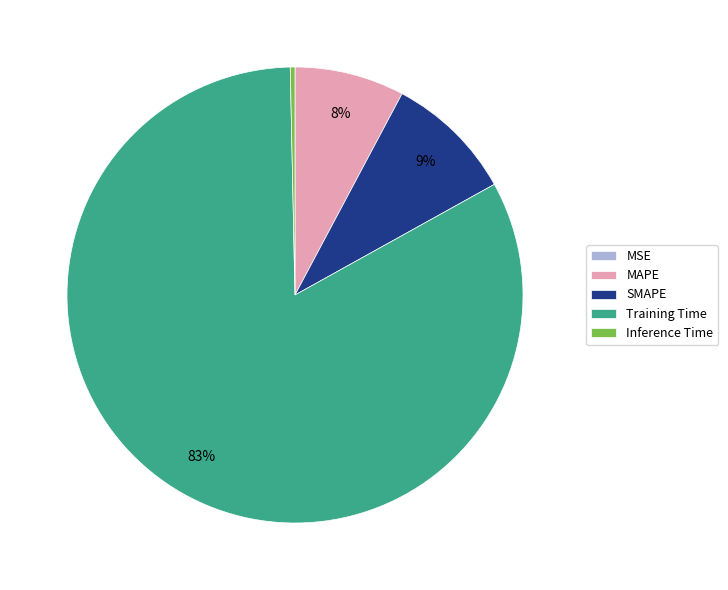

Which category has the biggest portion of the pie?

Training Time